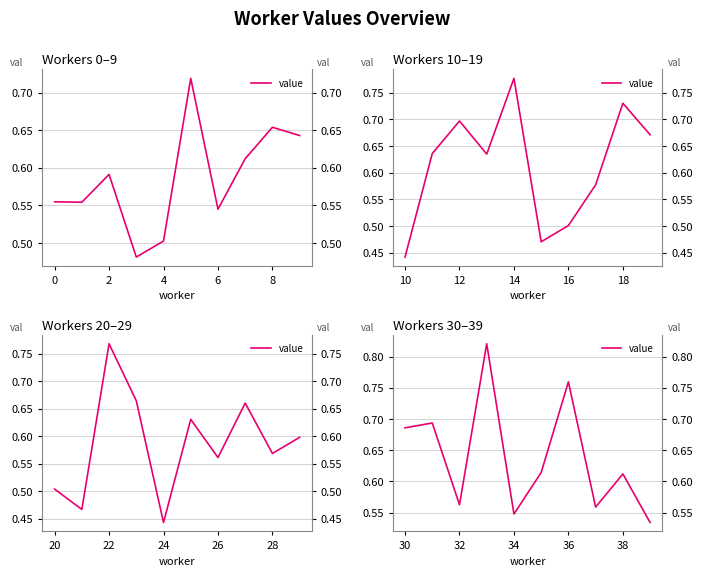

The value at 2 is 0.6. True or false?

True